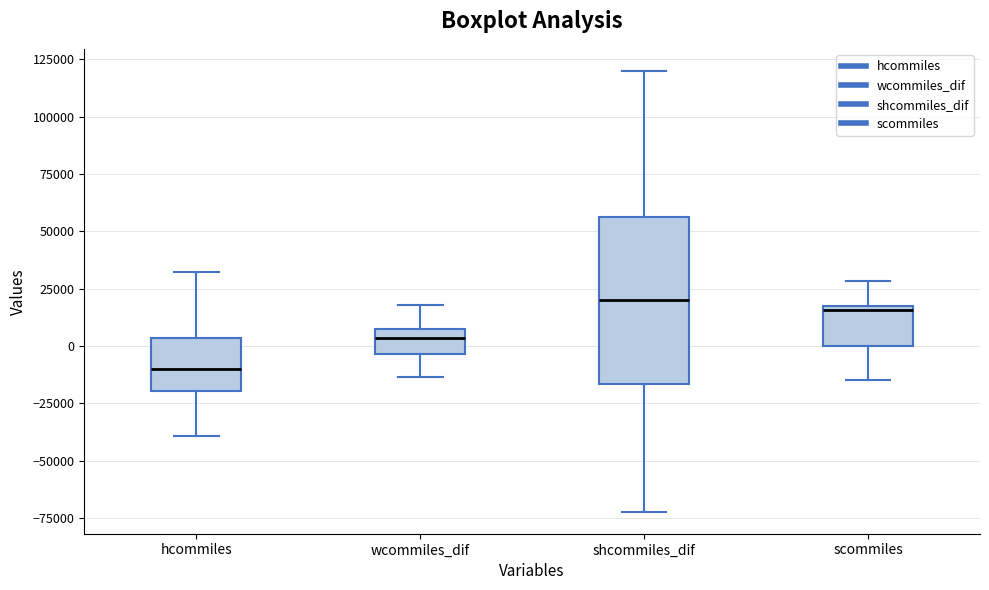

Which box has the lowest median line?

hcommiles